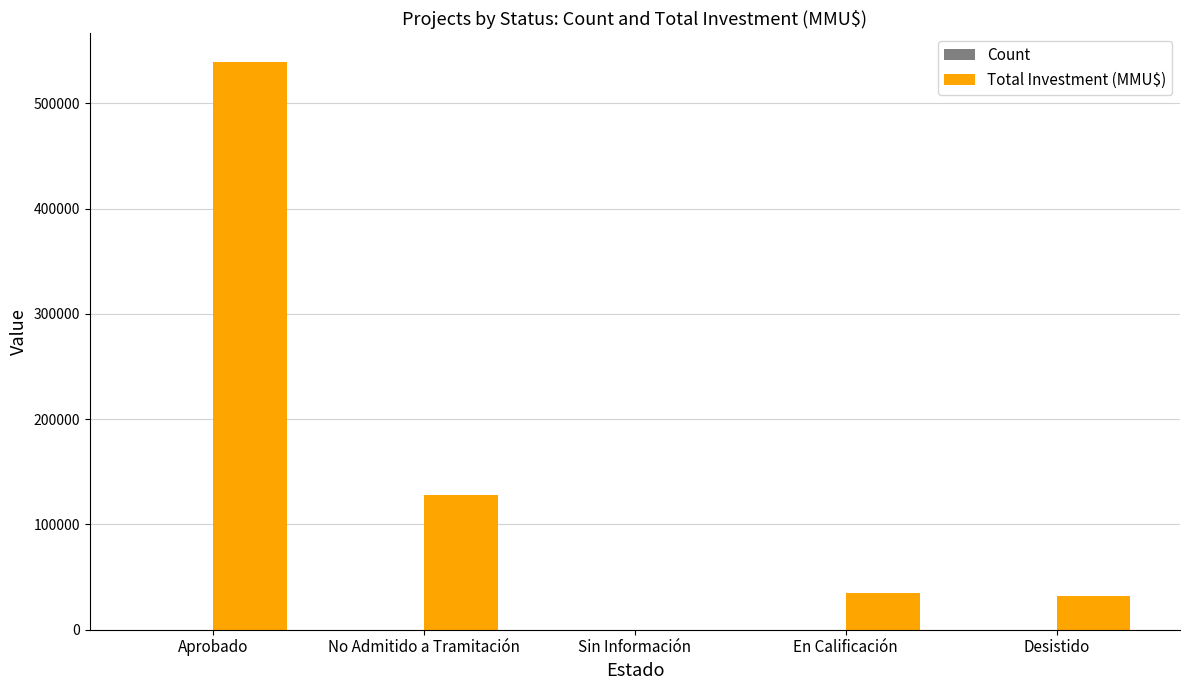

What is the sum of all Total Investment (MMU$) values?

734600